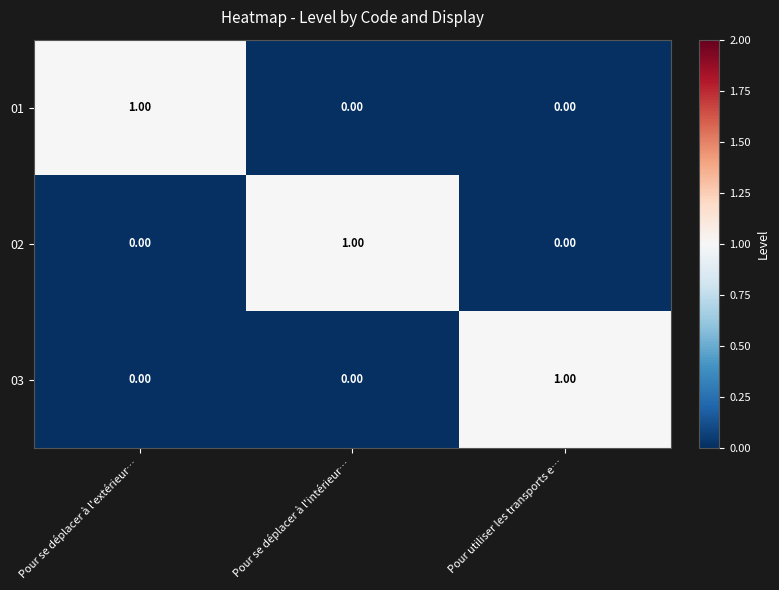

How many values in 02 are above zero?

1